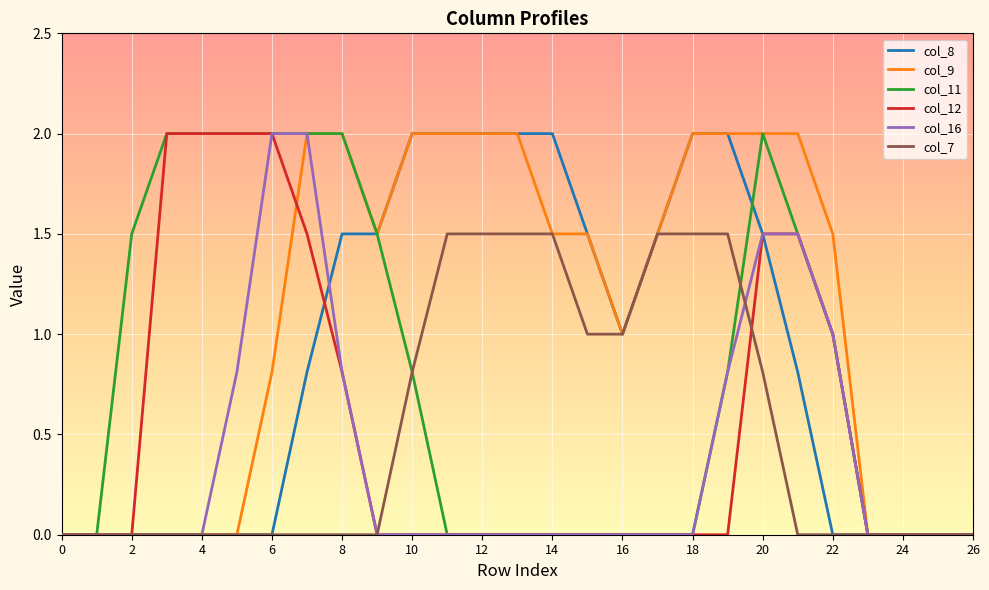

What is the greatest value displayed?

2.0